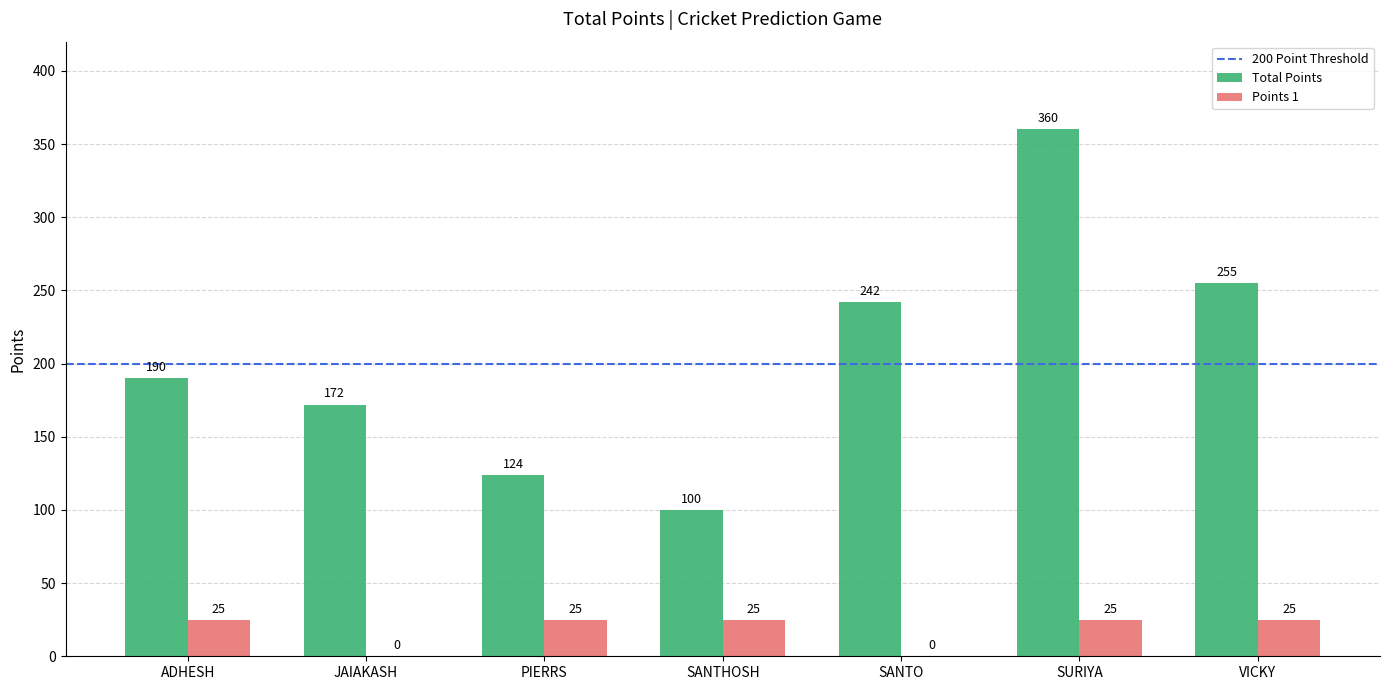

What is the total value across all series at JAIAKASH?

172